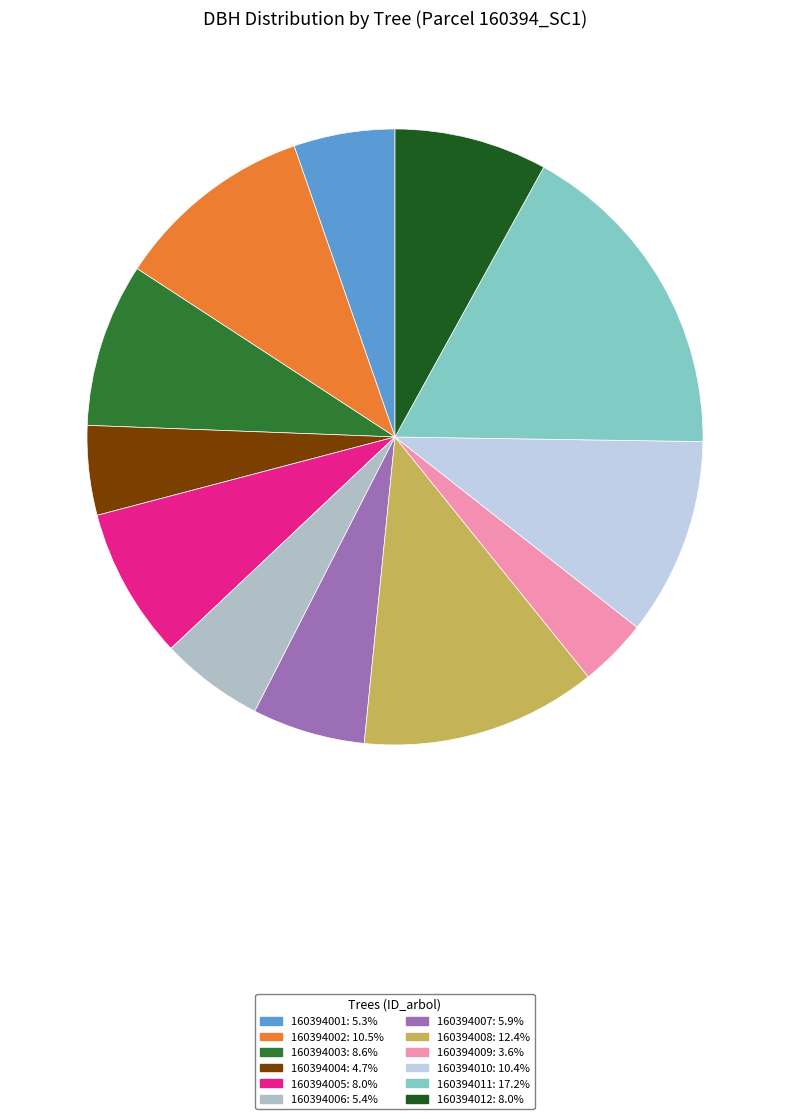

Does any single category account for the majority?

No